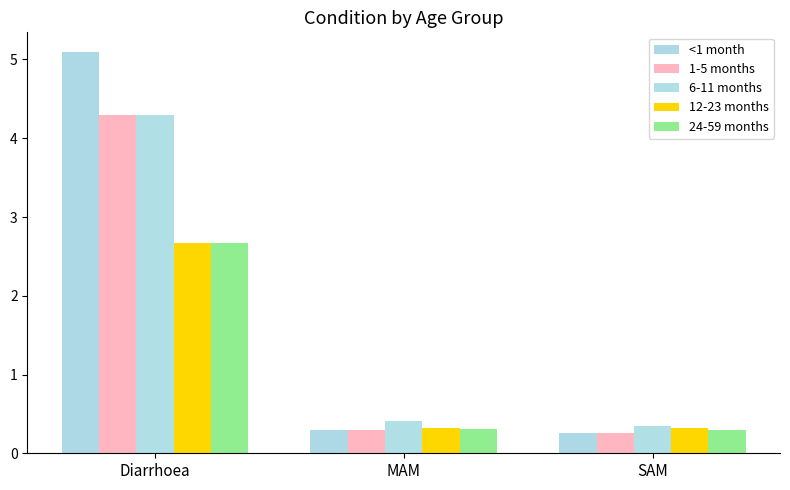

How many bars are there in each group?

5